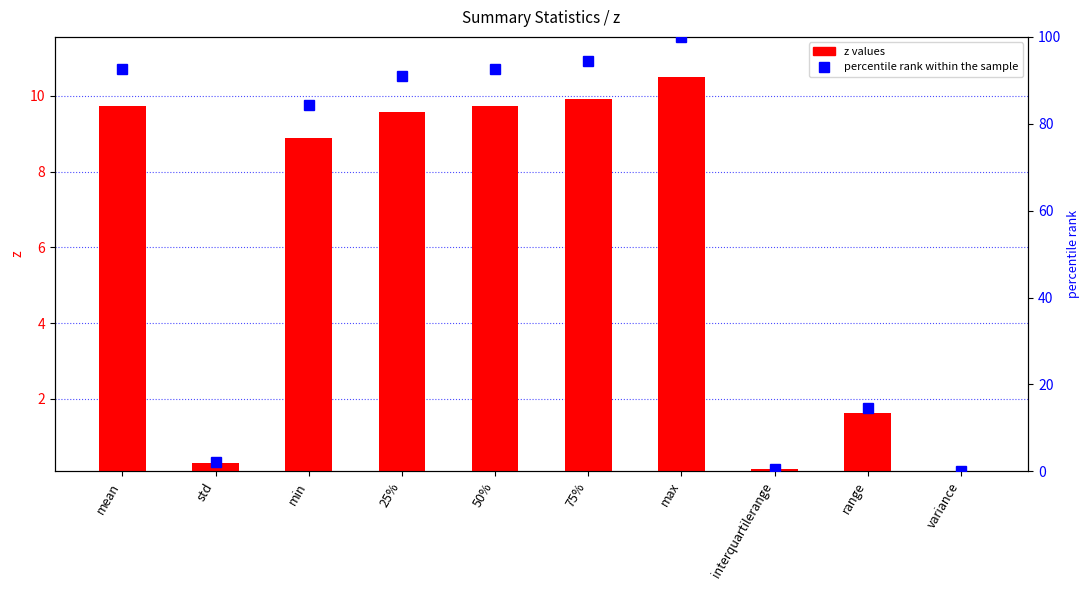

At which label is z values closest to 5?

range